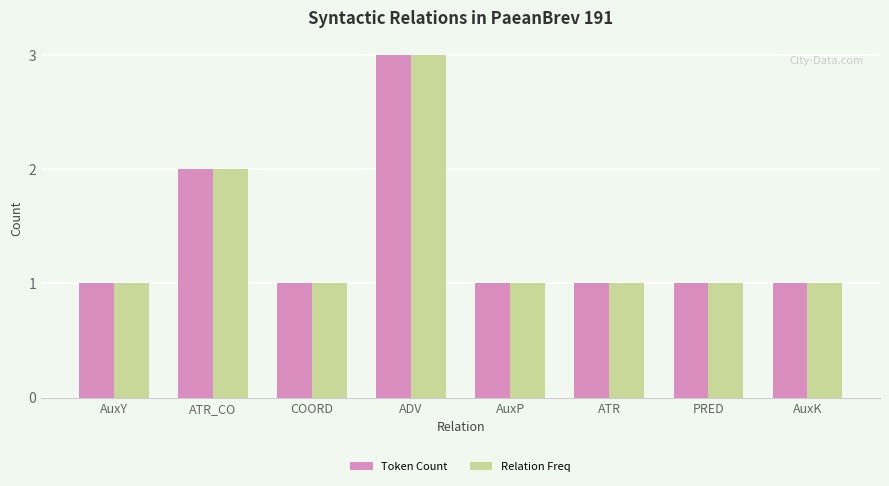

Reading left to right, extract all data points from this chart.

Token Count: AuxY=1	ATR_CO=2	COORD=1	ADV=3	AuxP=1	ATR=1	PRED=1	AuxK=1
Relation Freq: AuxY=1	ATR_CO=2	COORD=1	ADV=3	AuxP=1	ATR=1	PRED=1	AuxK=1